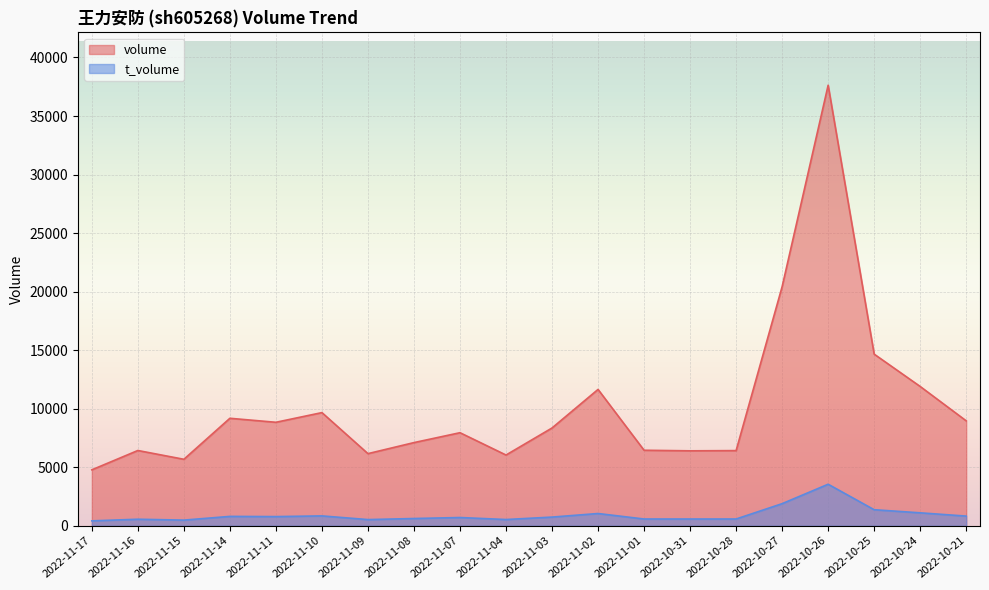

At 2022-11-10, list the series in order from largest to smallest.

volume, t_volume